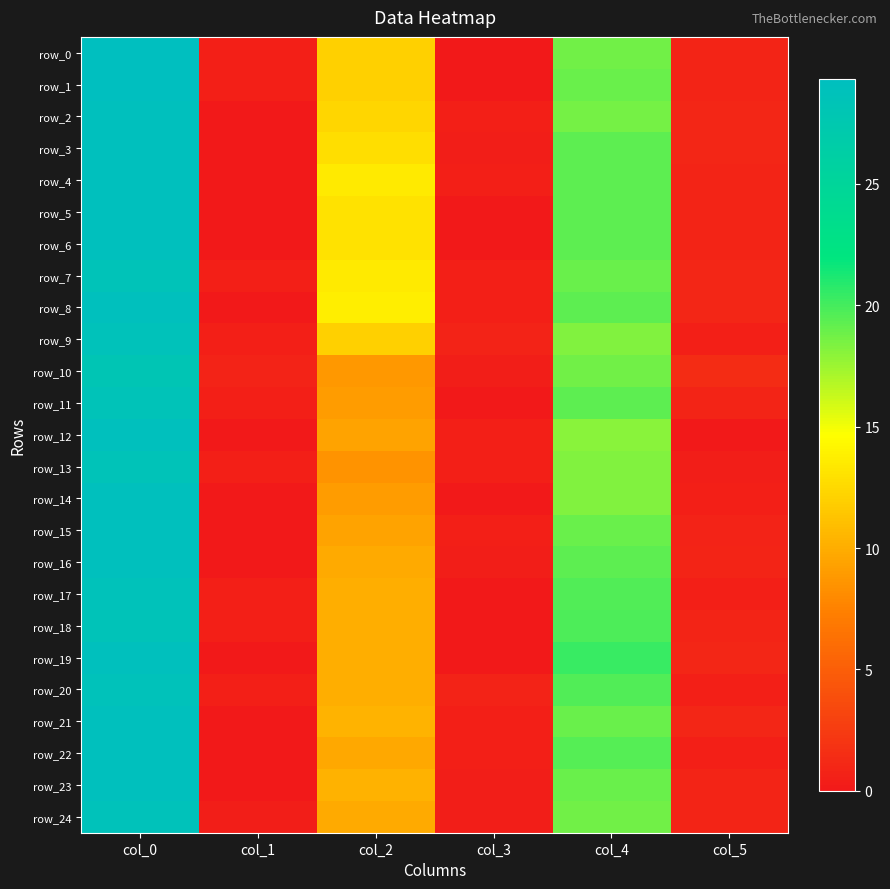

Rank the series by their maximum value, from lowest to highest.

row_10, row_7, row_11, row_13, row_18, row_9, row_17, row_20, row_24, row_2, row_3, row_4, row_5, row_6, row_8, row_12, row_14, row_15, row_16, row_19, row_21, row_22, row_23, row_0, row_1